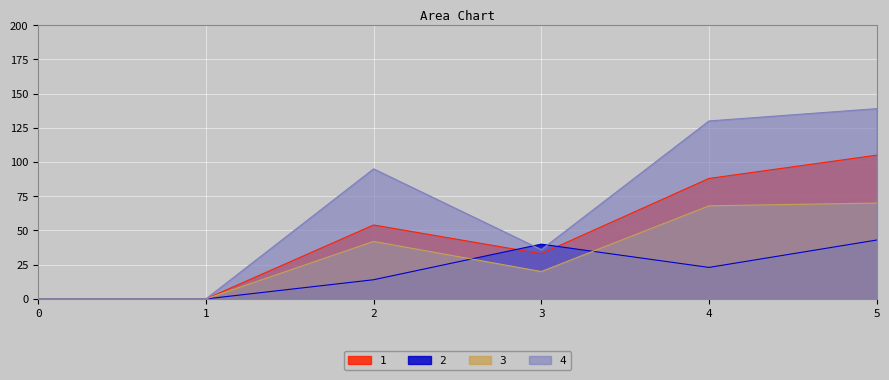

Where does the 3 series first go above 42?

4